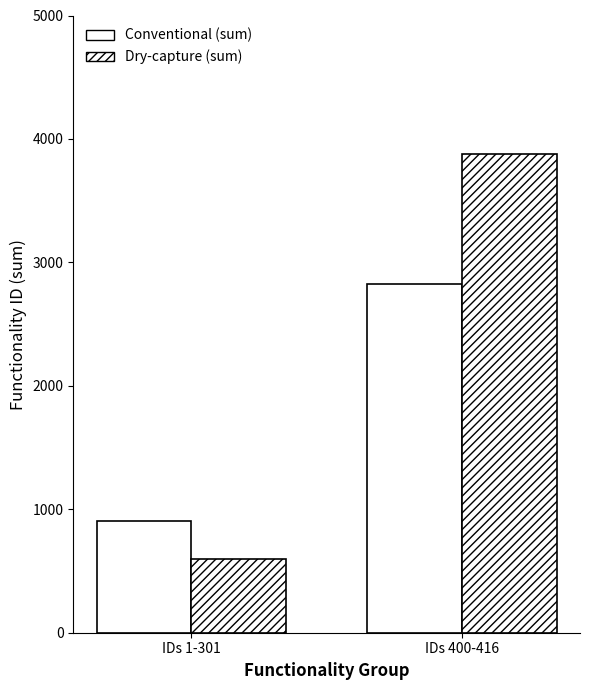

Which series changed the most between IDs 1-301 and IDs 400-416?

Dry-capture (sum)